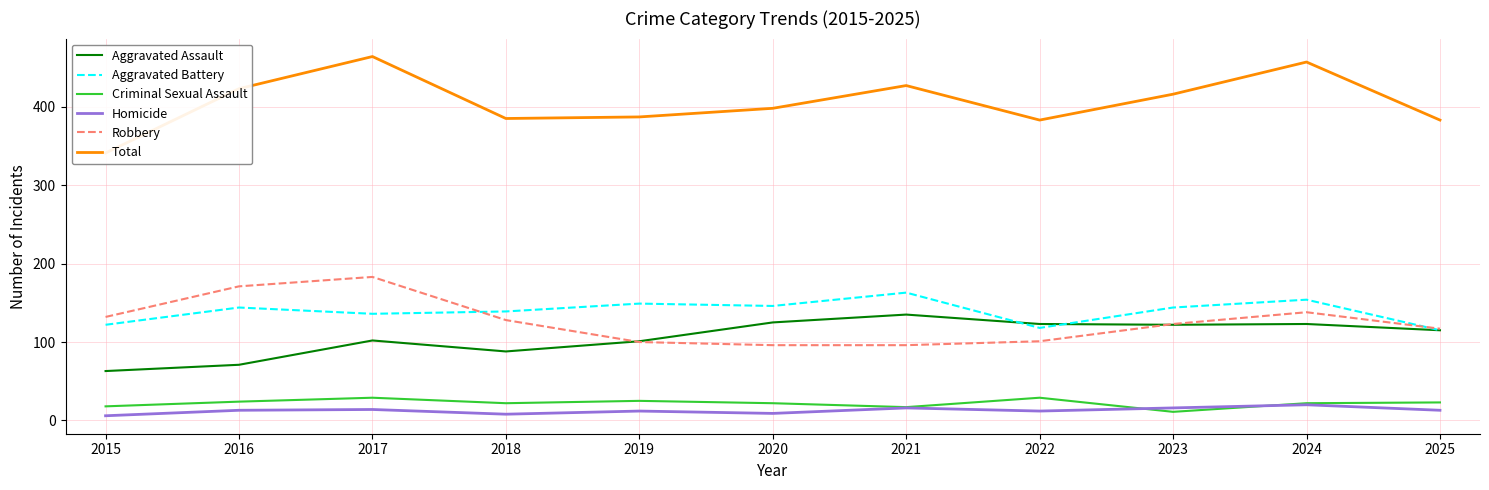

At which label does Robbery first exceed 123?

2015